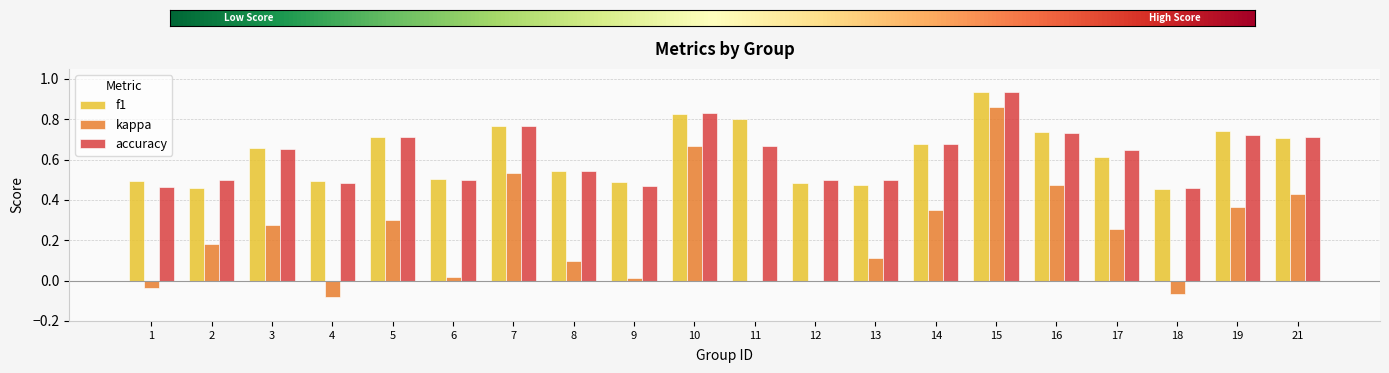

Between 4 and 8, which series saw the biggest shift?

kappa